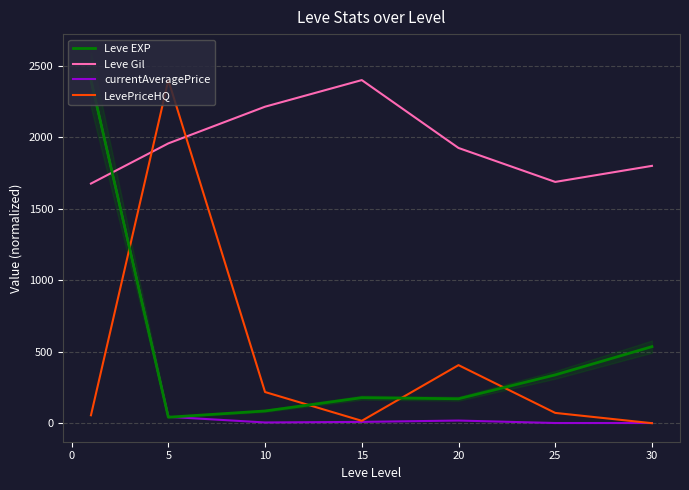

How many intersections are there between currentAveragePrice and Leve EXP?

1